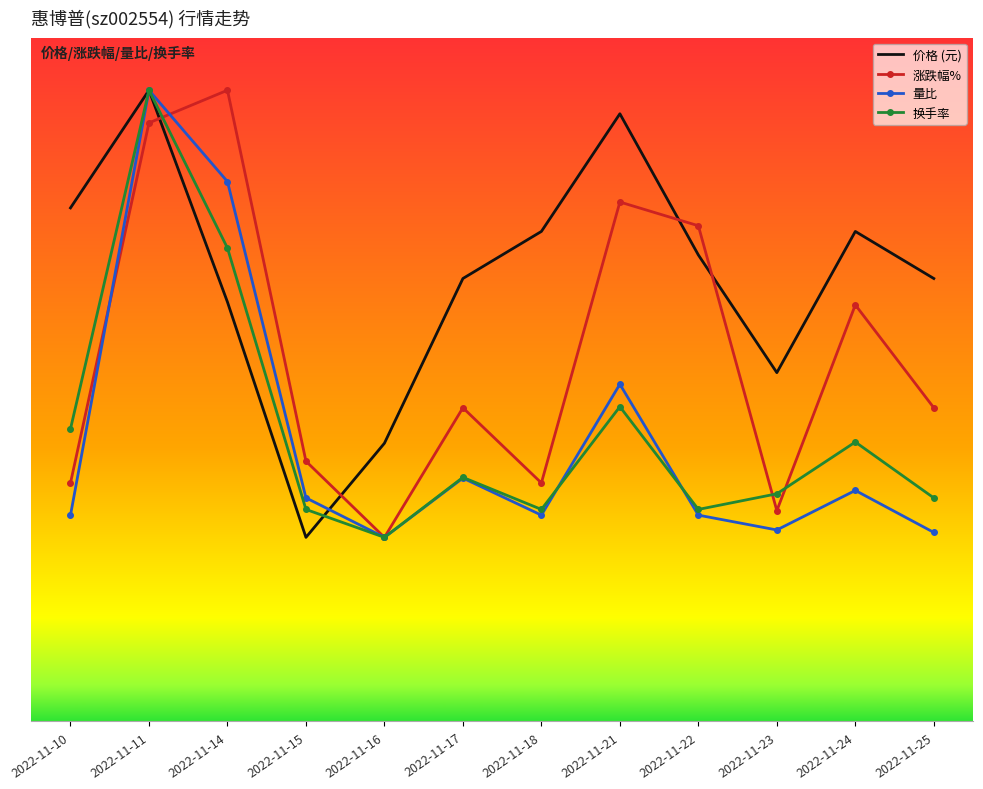

What is the value of the 价格 (元) point at the 12th from the left?

5.4